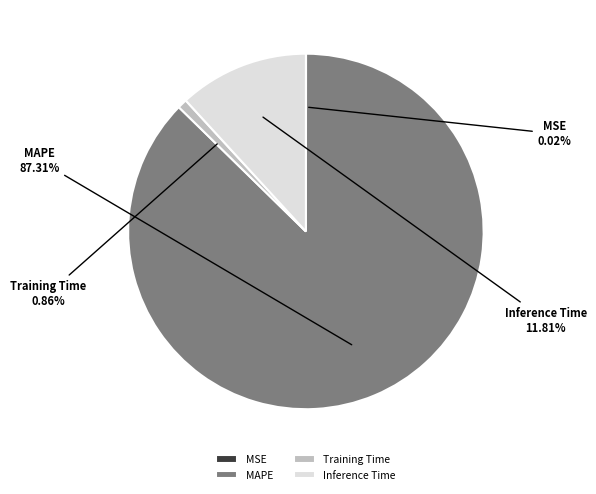

Which slice is the largest?

MAPE